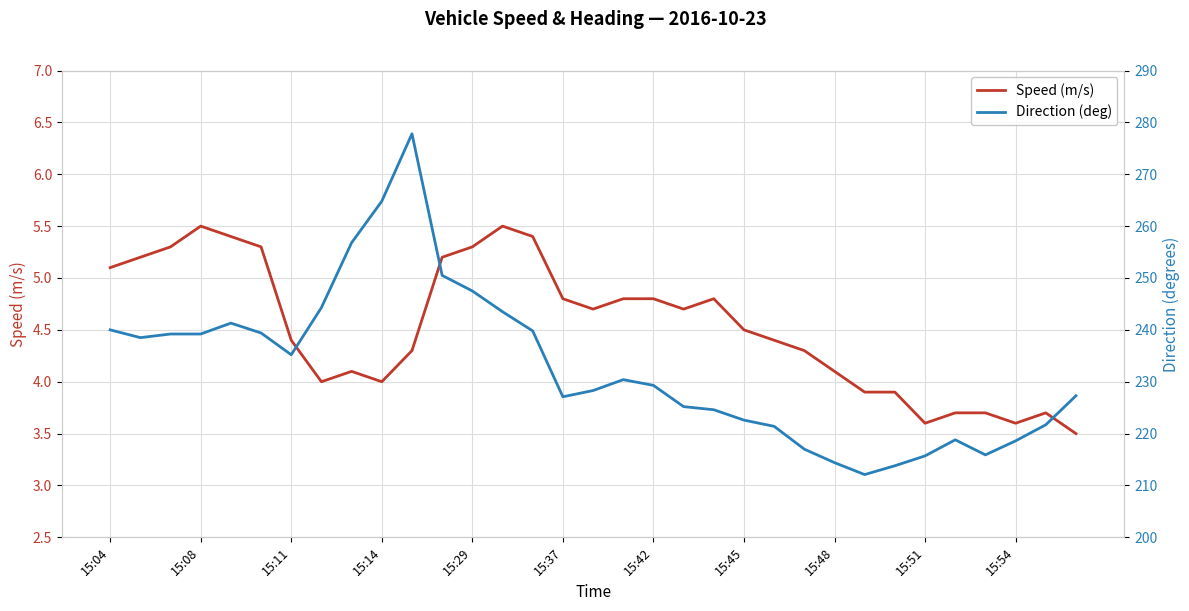

True or false: Speed (m/s) and Direction (deg) intersect in this chart.

False